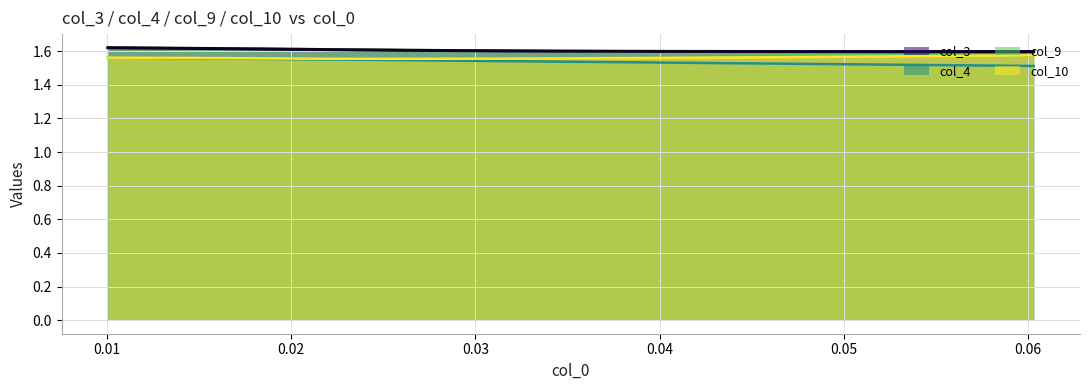

True or false: col_3 and col_4 cross at least once.

False